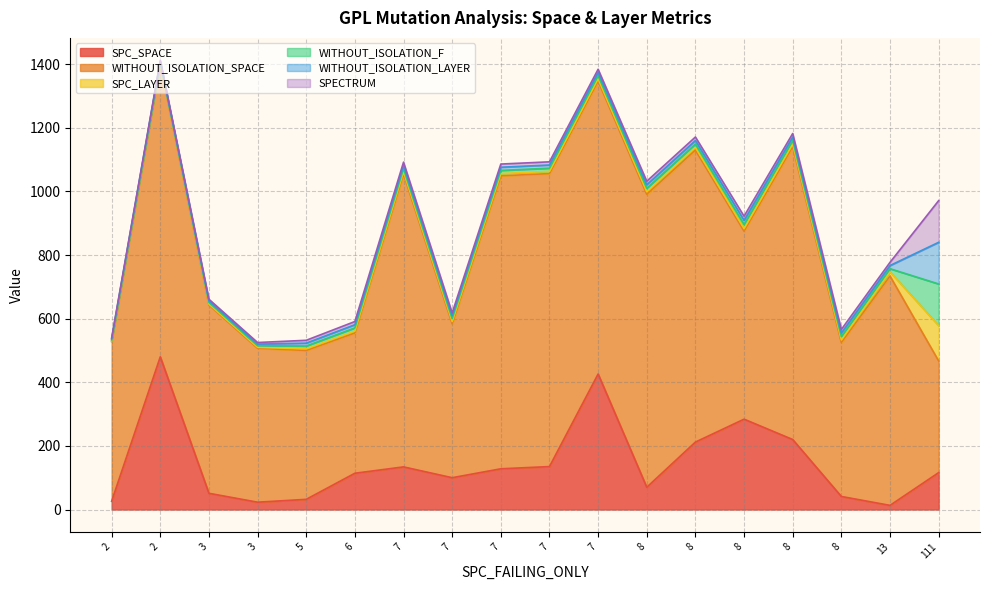

At how many categories does at least one series exceed 845?

8